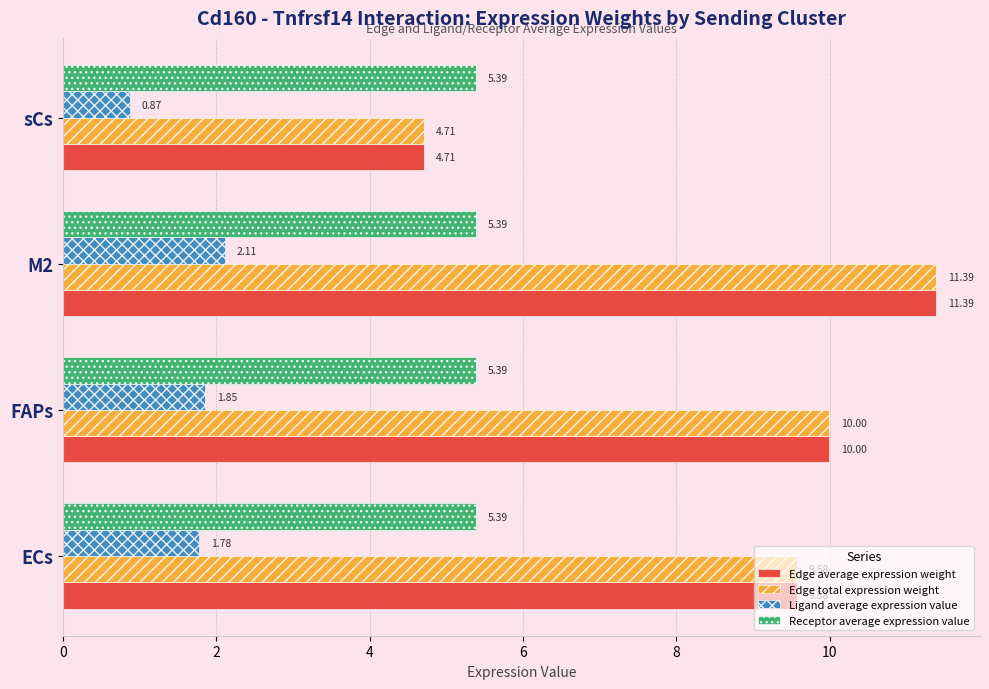

What is the sum of all Receptor average expression value values?

21.6